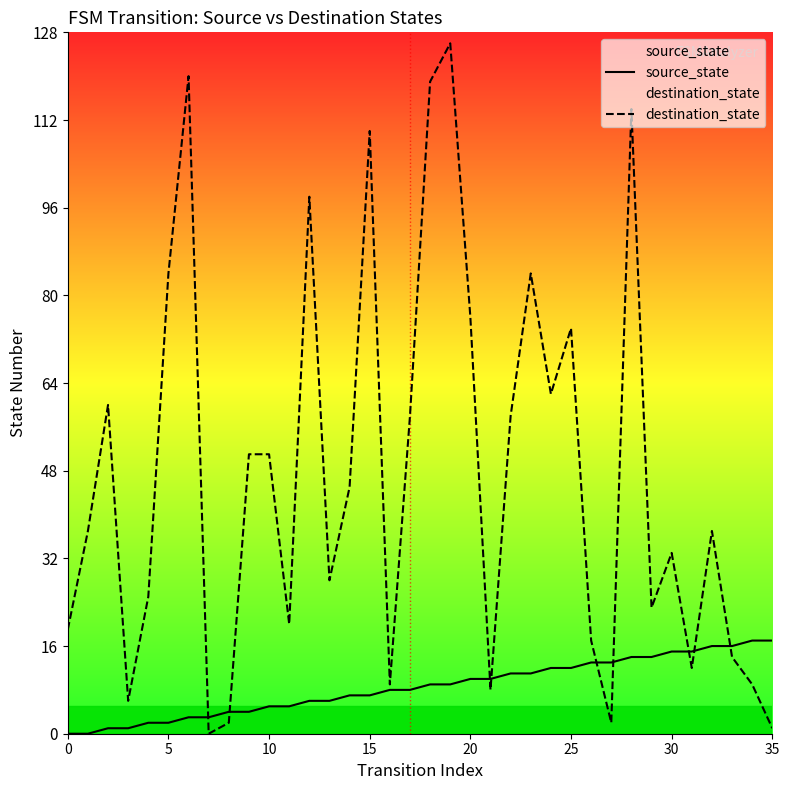

Which series has the largest total across all categories?

destination_state